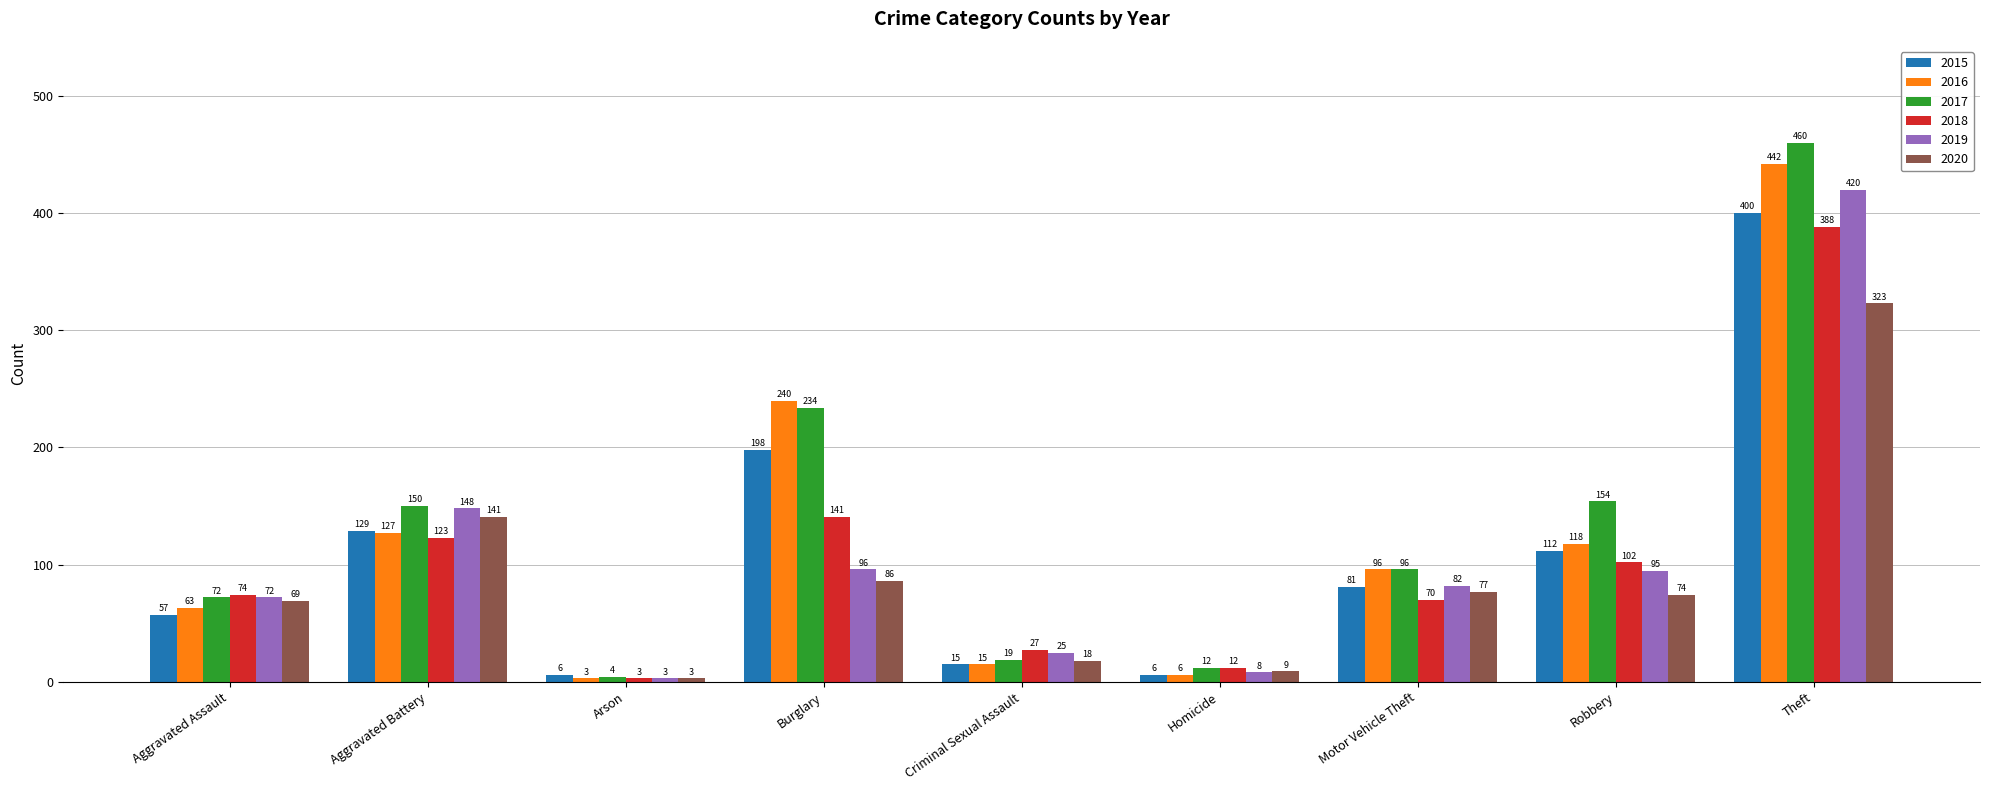

Count the number of data series in this chart.

6